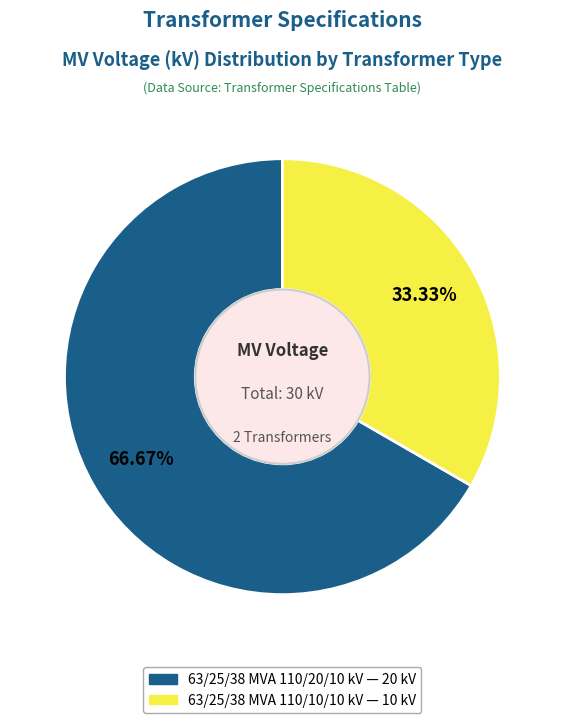

What is the majority slice?

63/25/38 MVA 110/20/10 kV